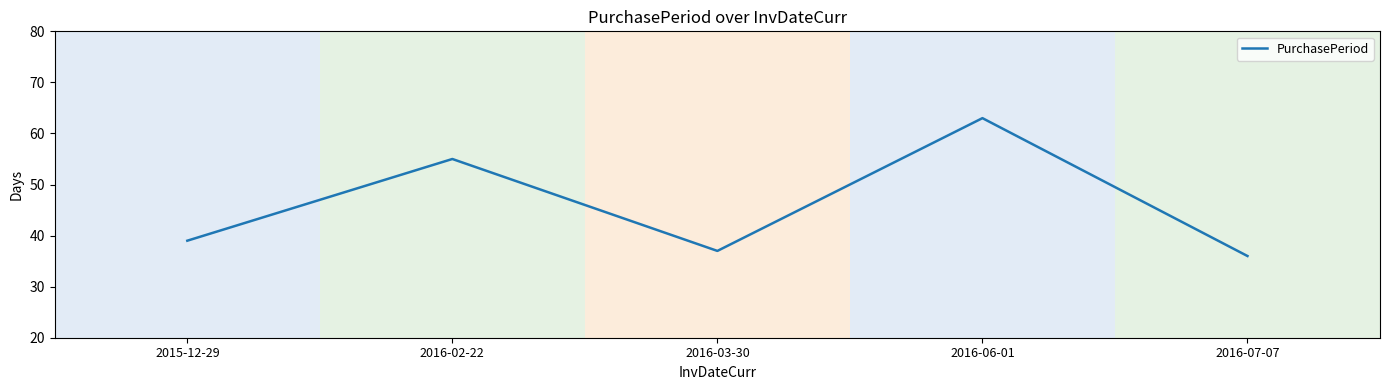

How many lines are shown in the chart?

1